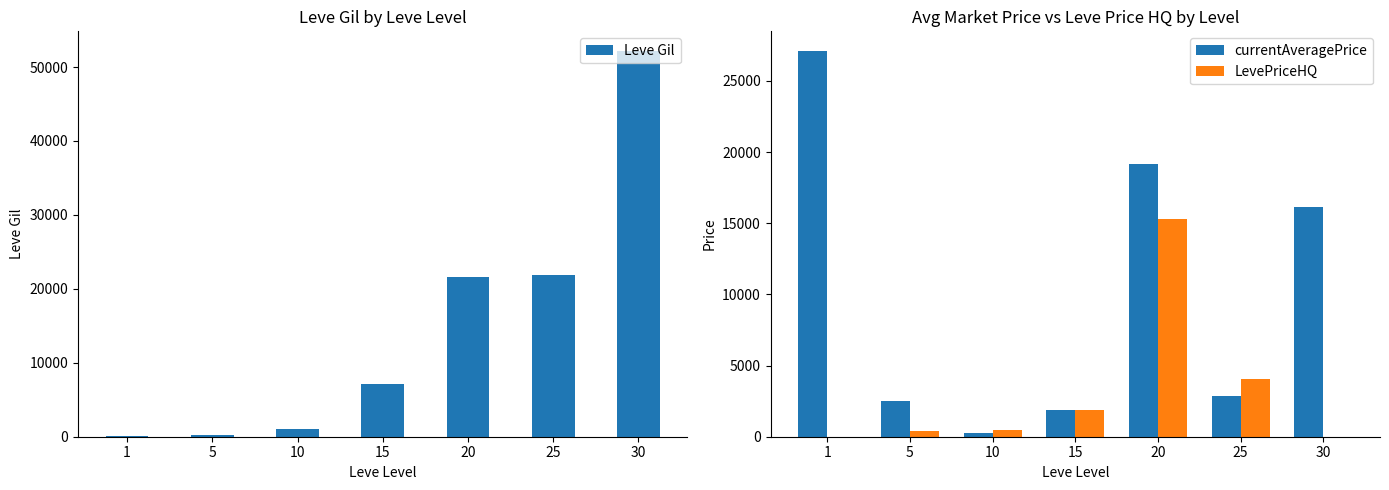

What is the value of the currentAveragePrice bar at the 2nd from the left?

2507